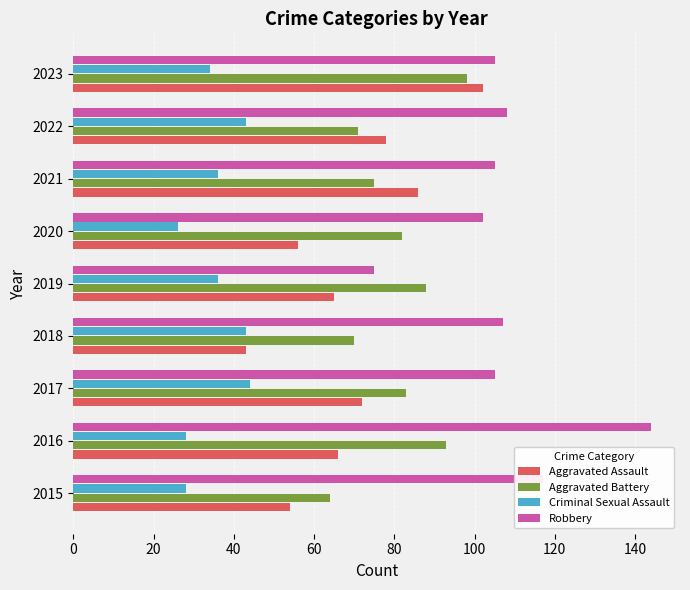

What is the difference between the highest and lowest values at 2018?

64